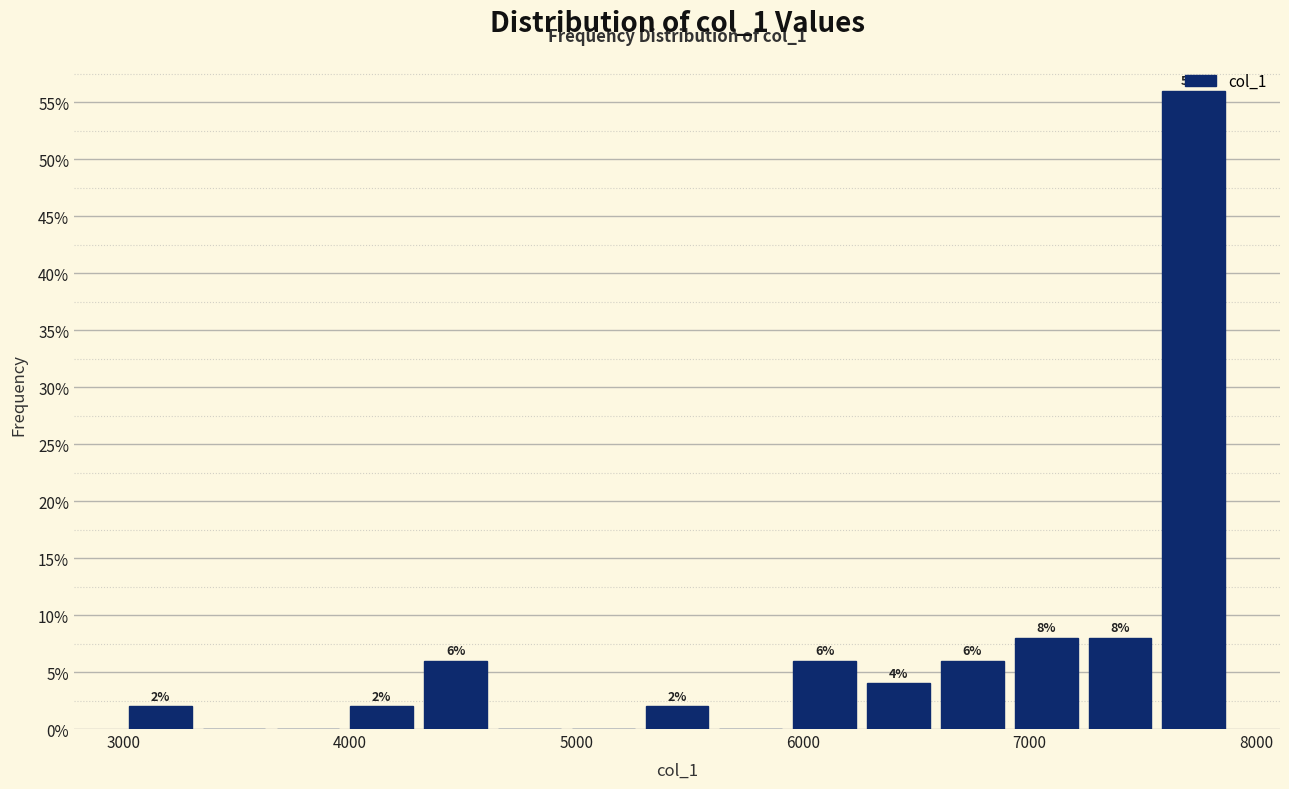

Read against the x-axis, roughly where is the centre of the tallest bar?

7700